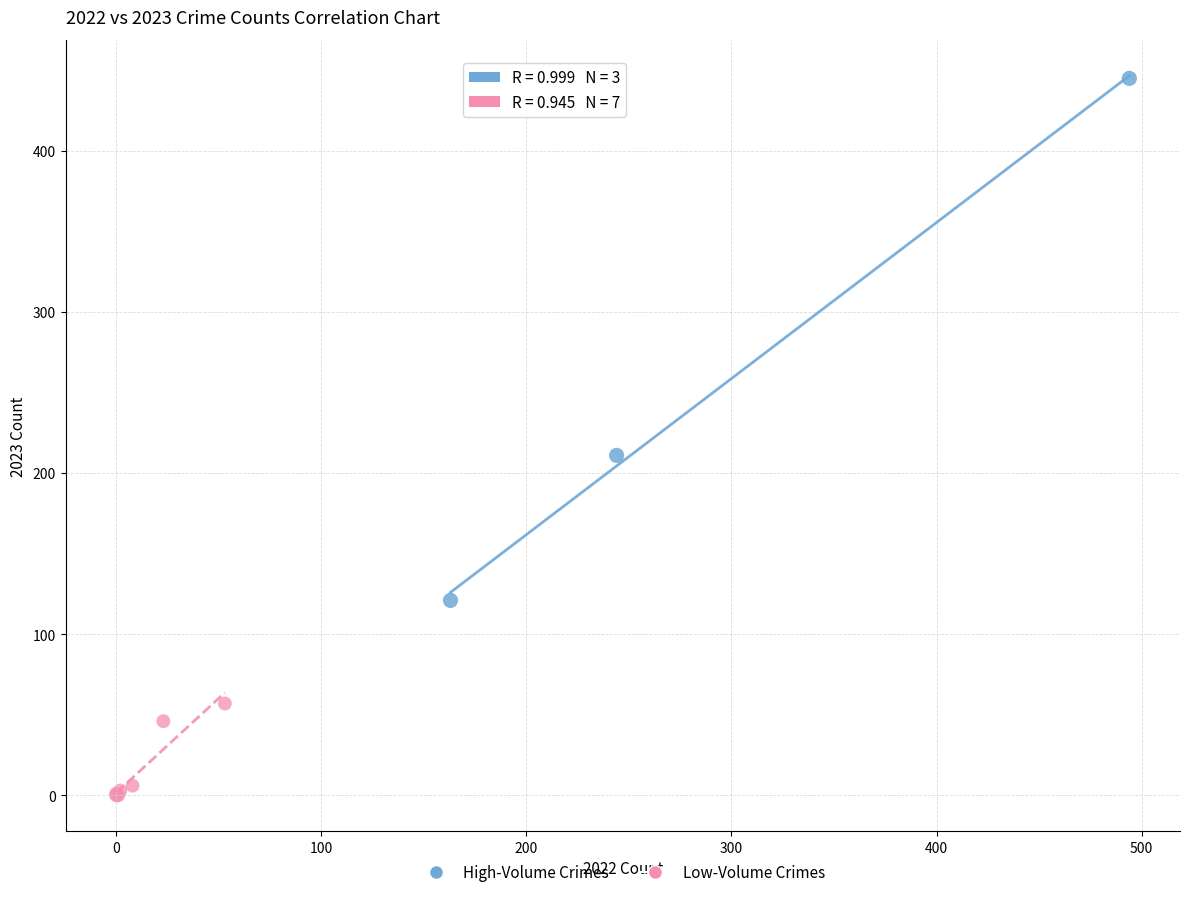

What are all the series names shown in the legend?

High-Volume Crimes, Low-Volume Crimes